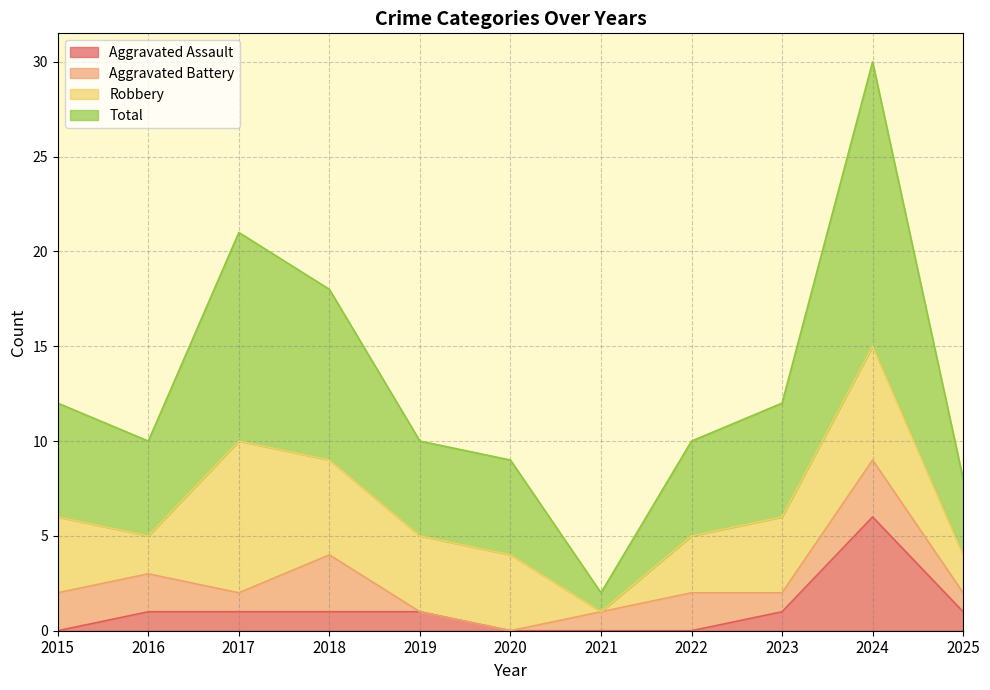

Is the value of Aggravated Assault at 2015 greater than the value of Total at 2018?

No